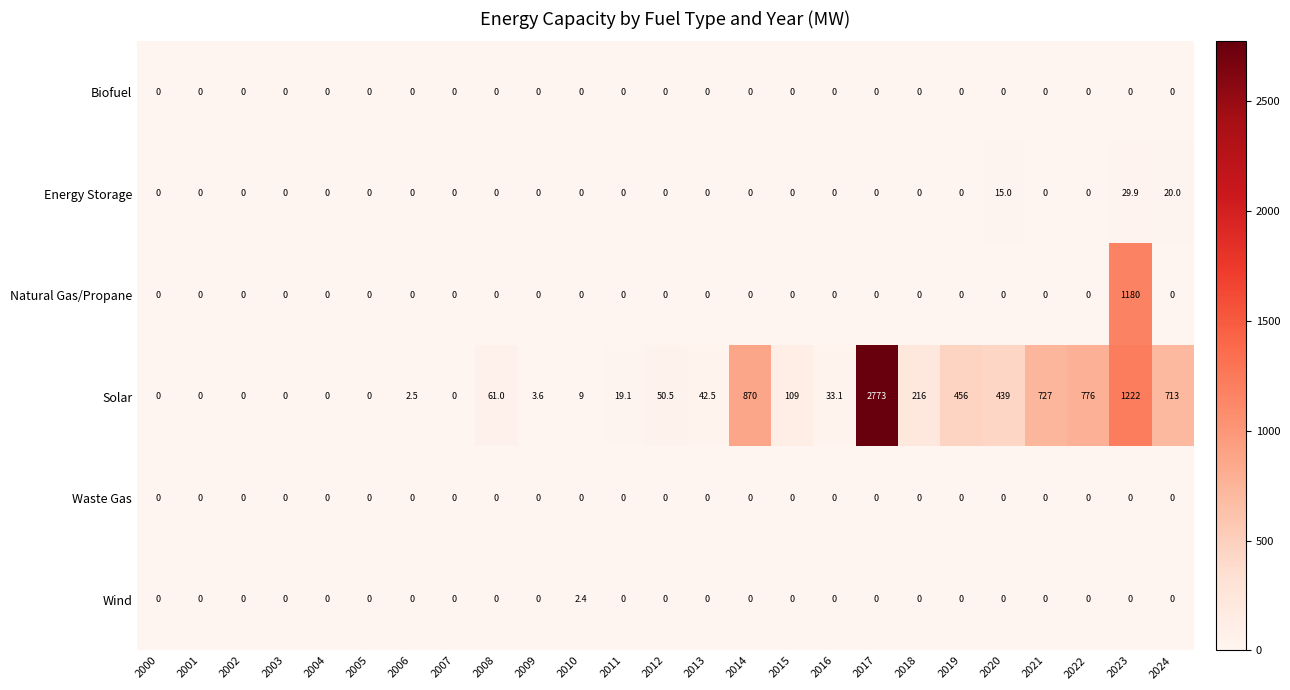

Where is Solar nearest to the value 1386?

2023